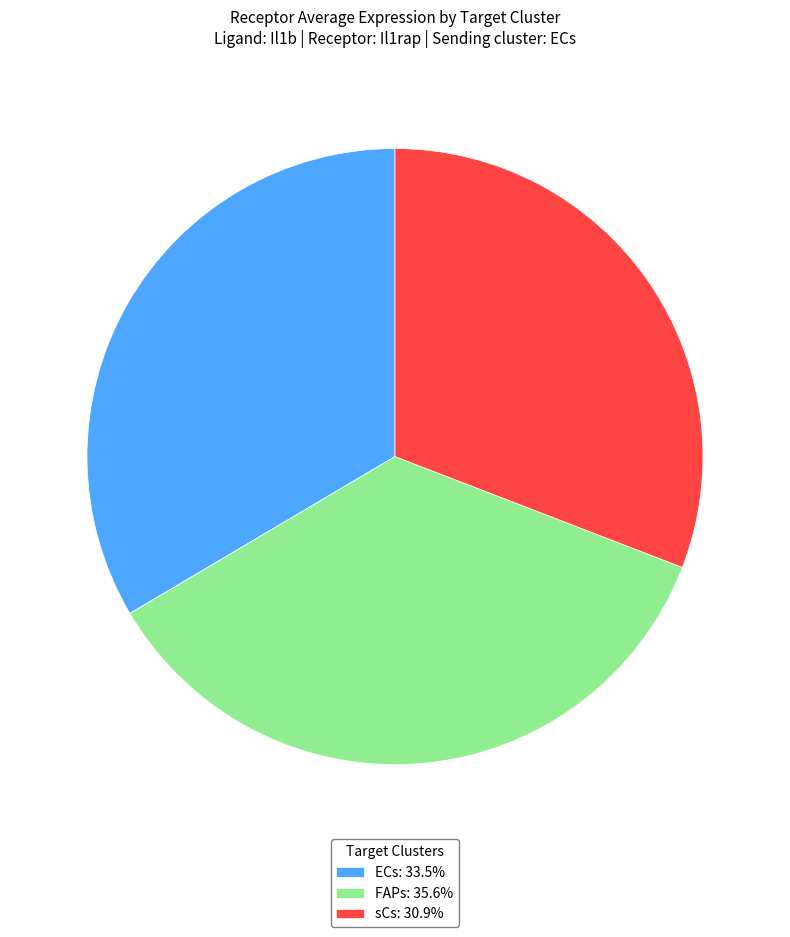

Which slice is the largest?

FAPs